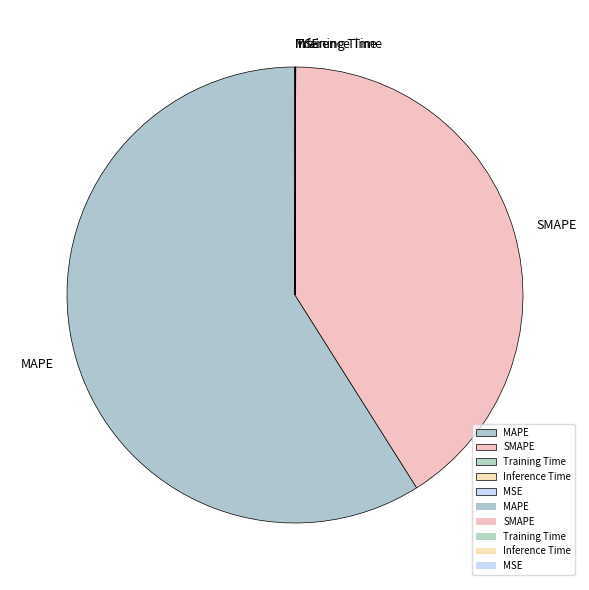

Does any single category account for the majority?

Yes